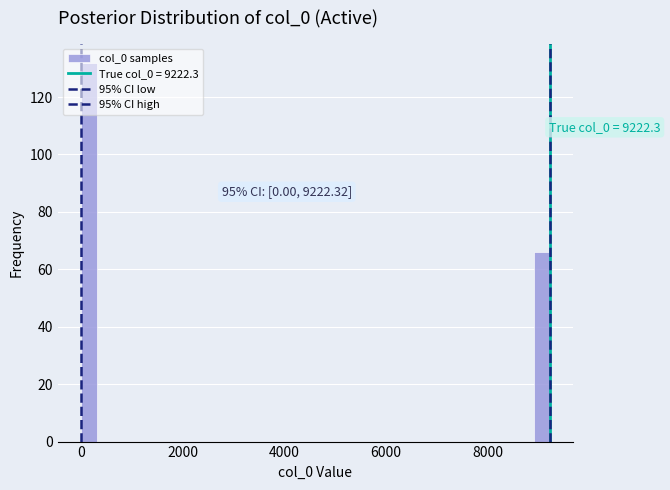

Read against the x-axis, roughly where is the centre of the tallest bar?

200